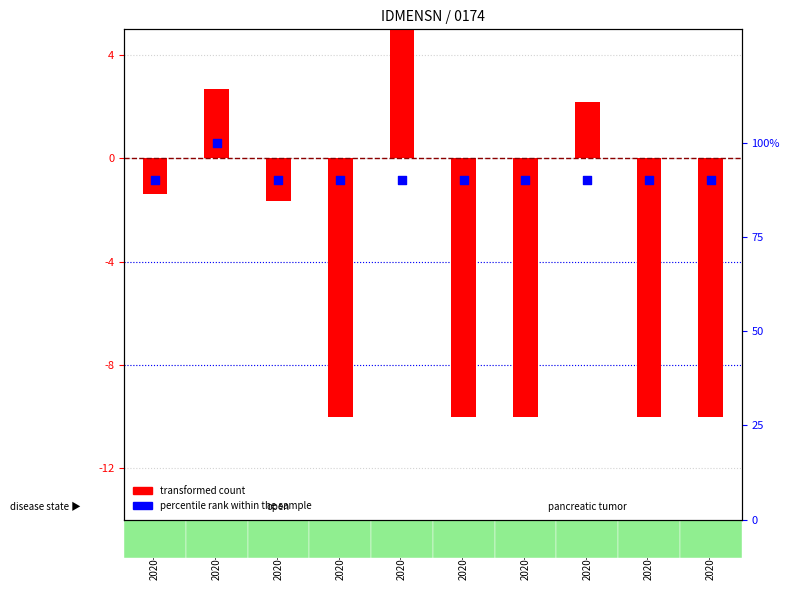

Which series reaches the maximum Y coordinate?

percentile rank within the sample